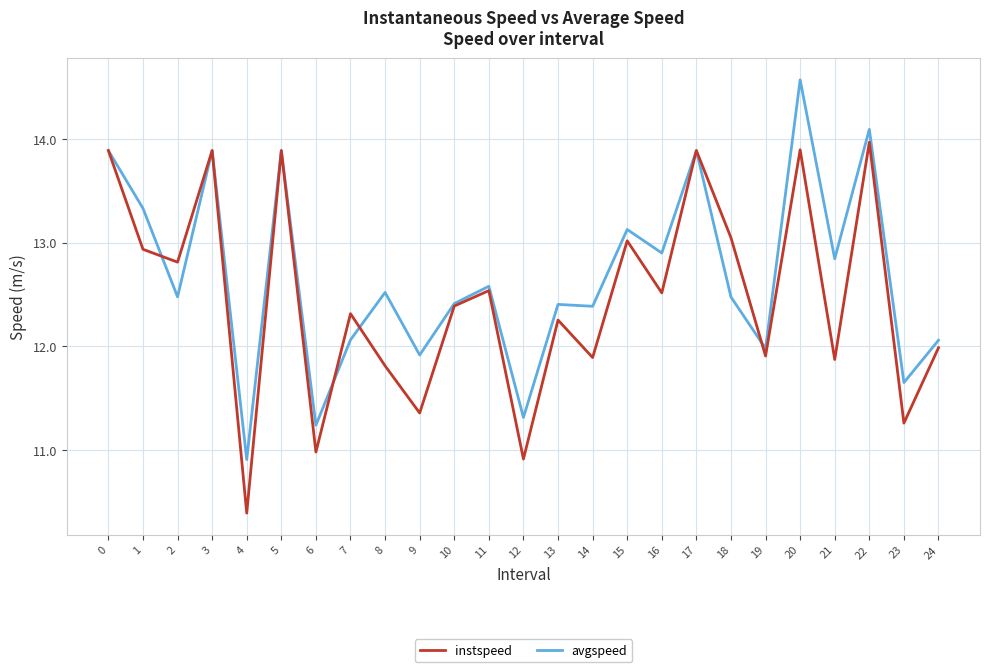

Which series has the largest range (max minus min)?

avgspeed